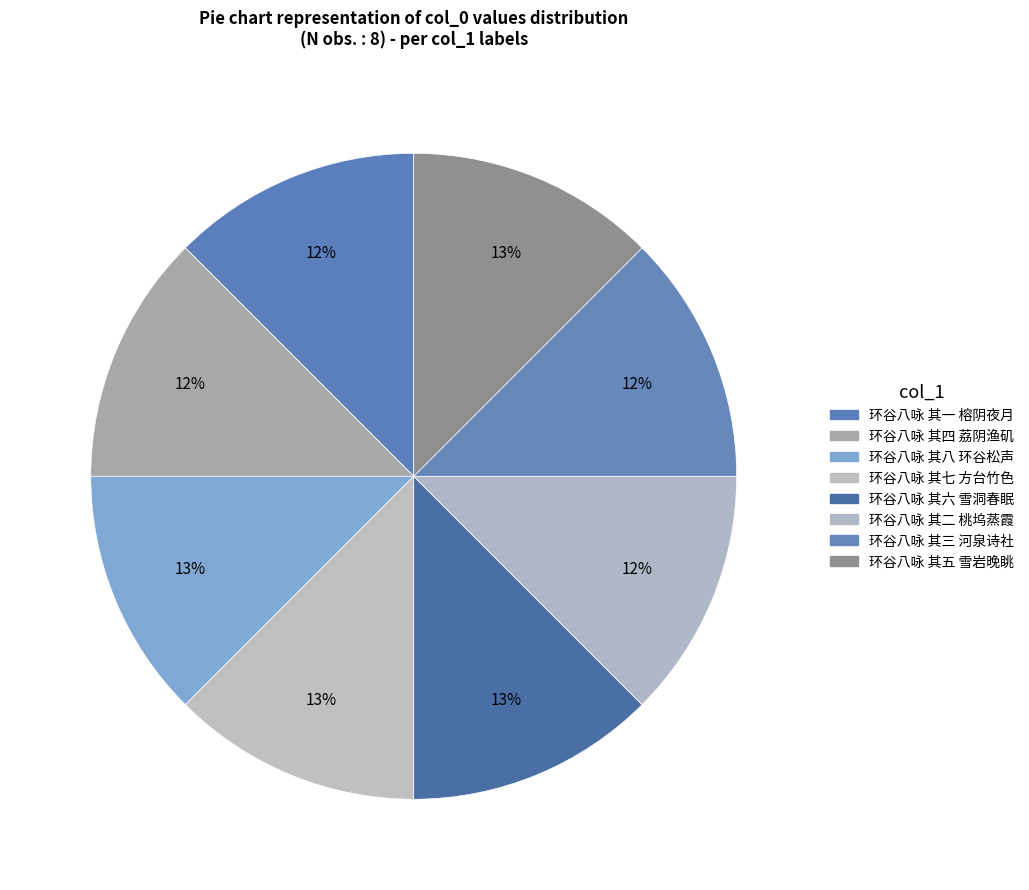

Which category has the smallest portion of the pie?

环谷八咏 其一 榕阴夜月